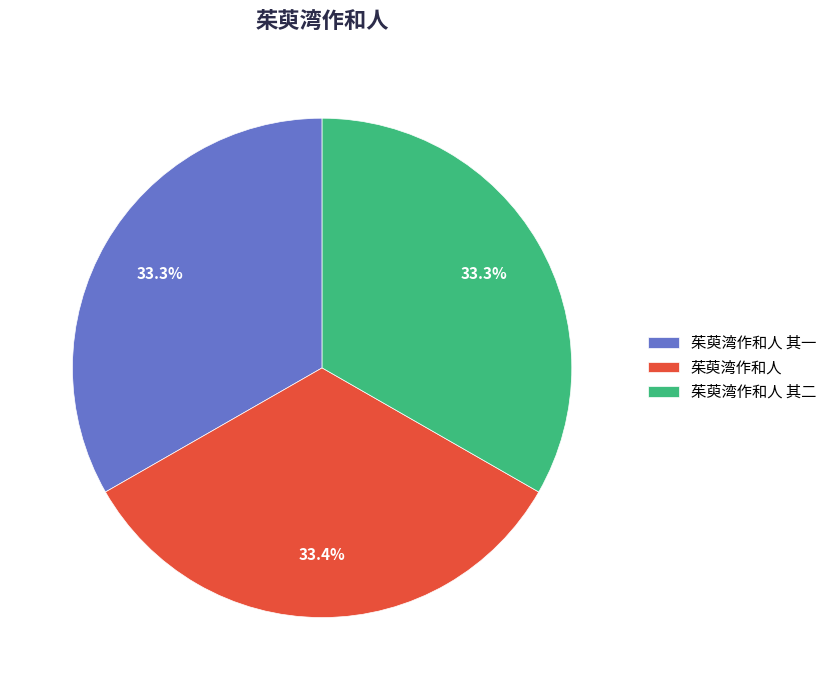

How many segments does this pie chart have?

3